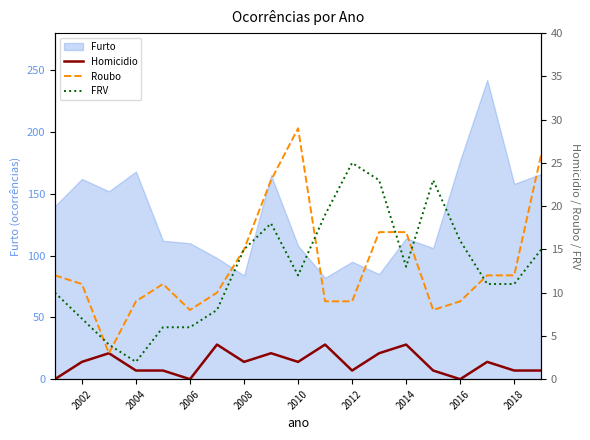

What is the maximum value for FRV?

25